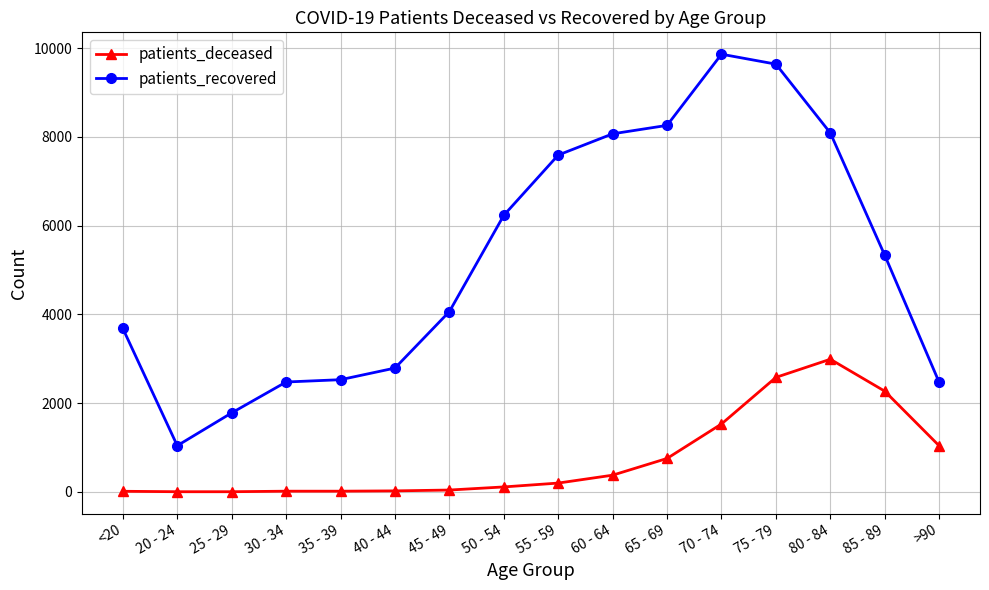

True or false: patients_recovered and patients_deceased intersect in this chart.

False